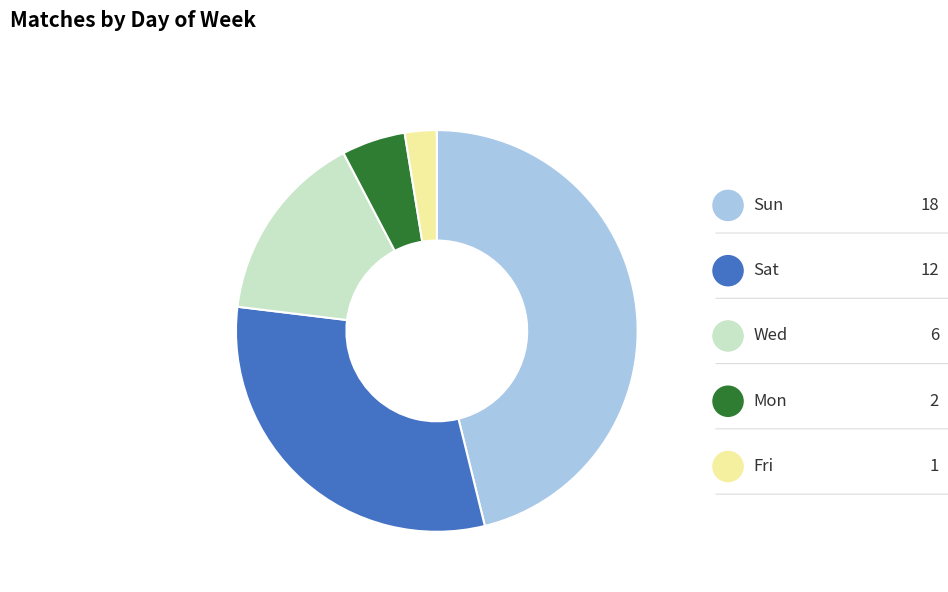

Rank the categories by value from lowest to highest.

Fri, Mon, Wed, Sat, Sun